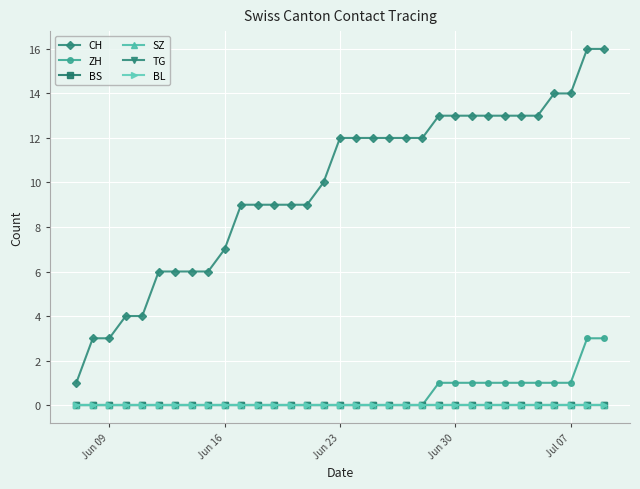

Is this an area chart (filled region under the line)?

No